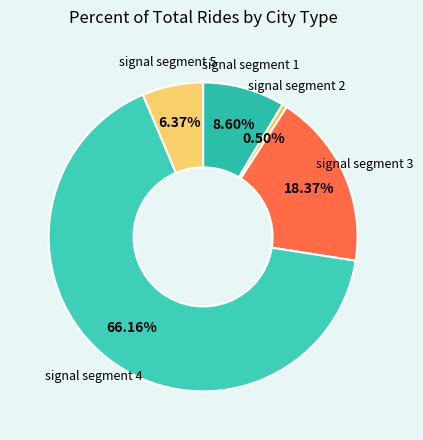

How much of the chart is everything except signal segment 2?

99.5%